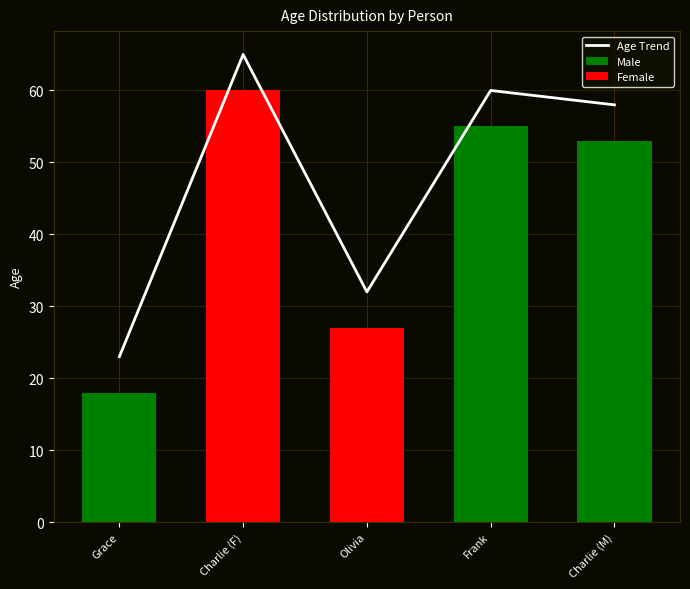

Reading left to right, list all the values displayed in this chart.

Grace=23	Charlie (F)=65	Olivia=32	Frank=60	Charlie (M)=58